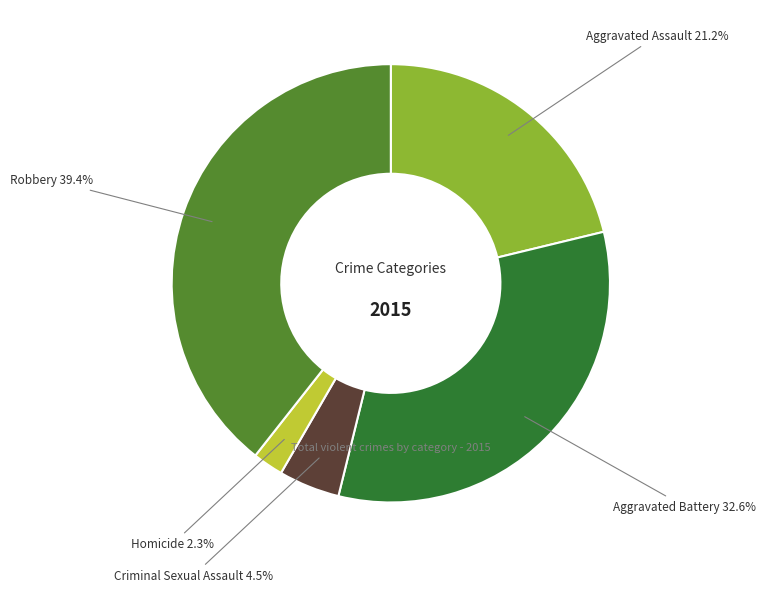

Is the sum of Robbery and Aggravated Battery greater than half?

Yes